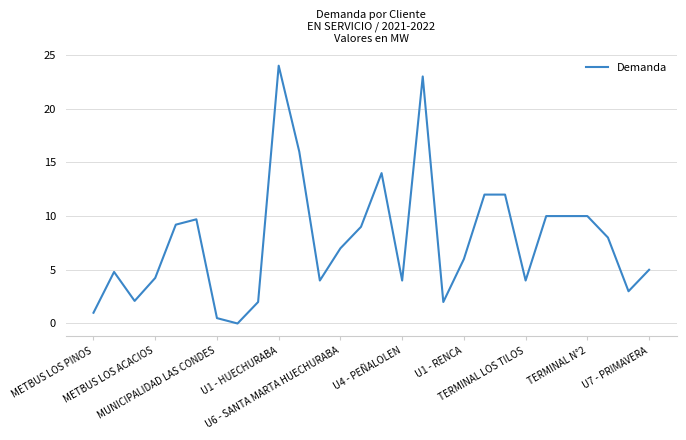

What is the difference between the second highest and second lowest values?

22.5